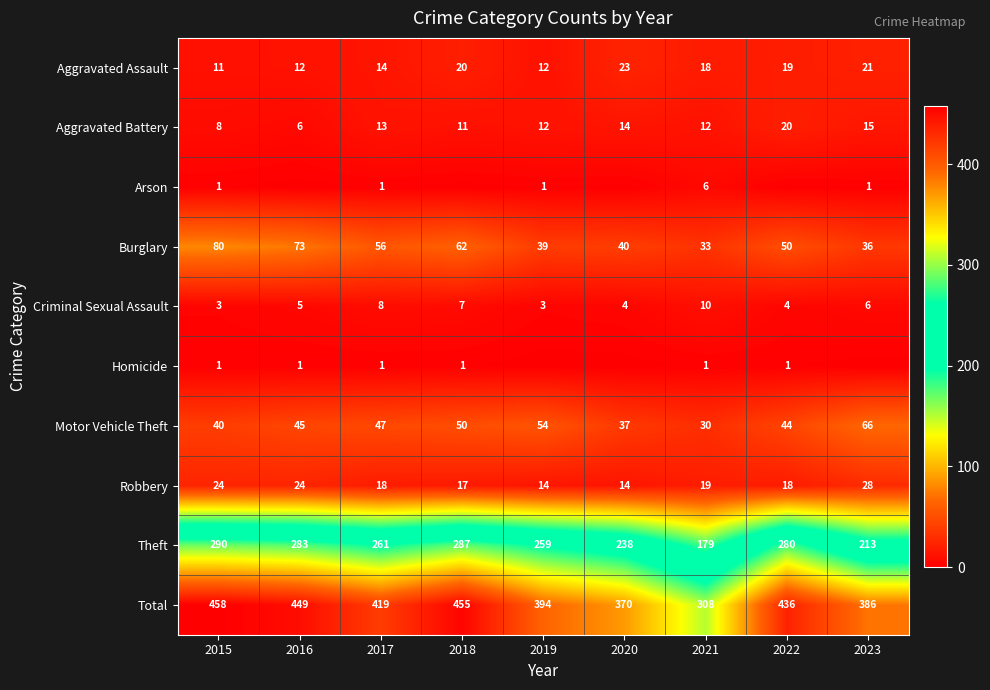

Which has a higher value, 2020 or 2022?

2020